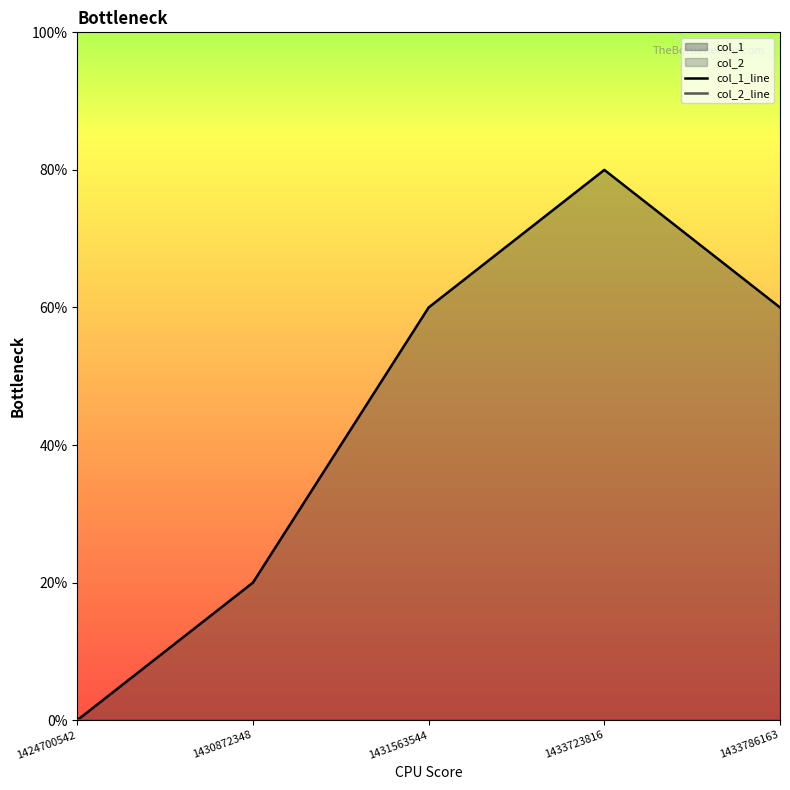

At which category does the data reach its first local peak?

1433723816